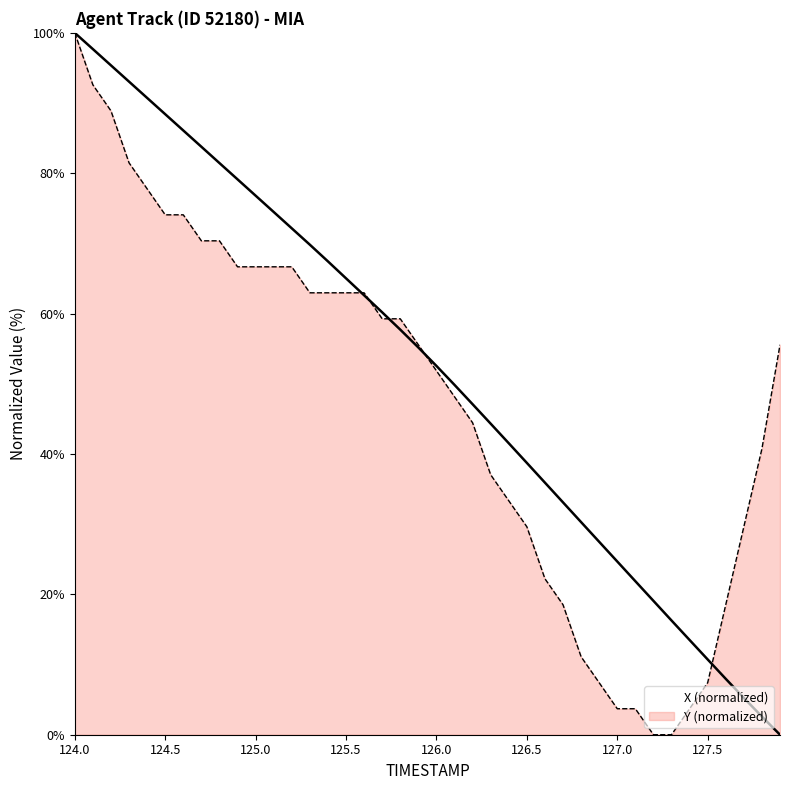

Does the chart display data point markers on the line(s)?

No